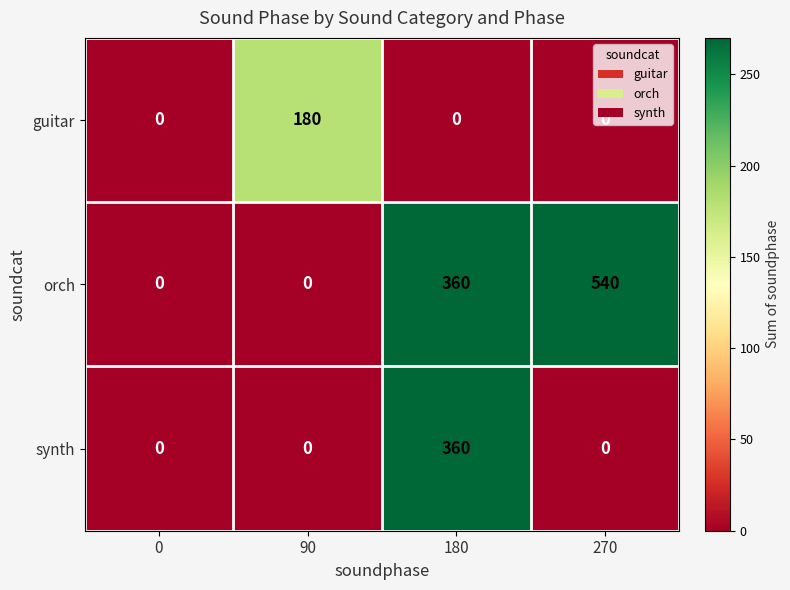

Which series has the largest range (max minus min)?

orch